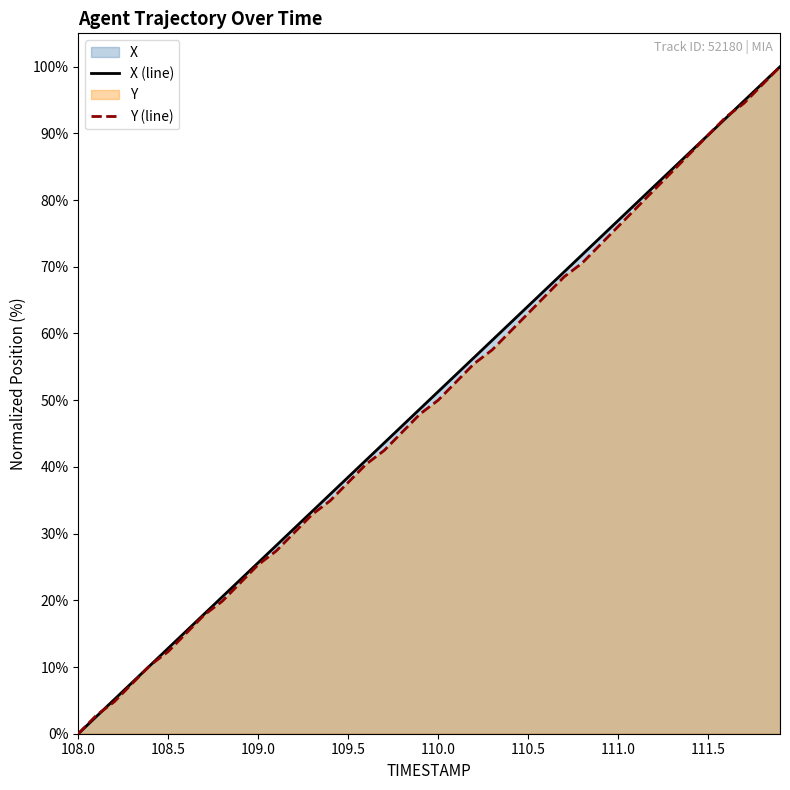

What is the greatest value displayed?

100.0